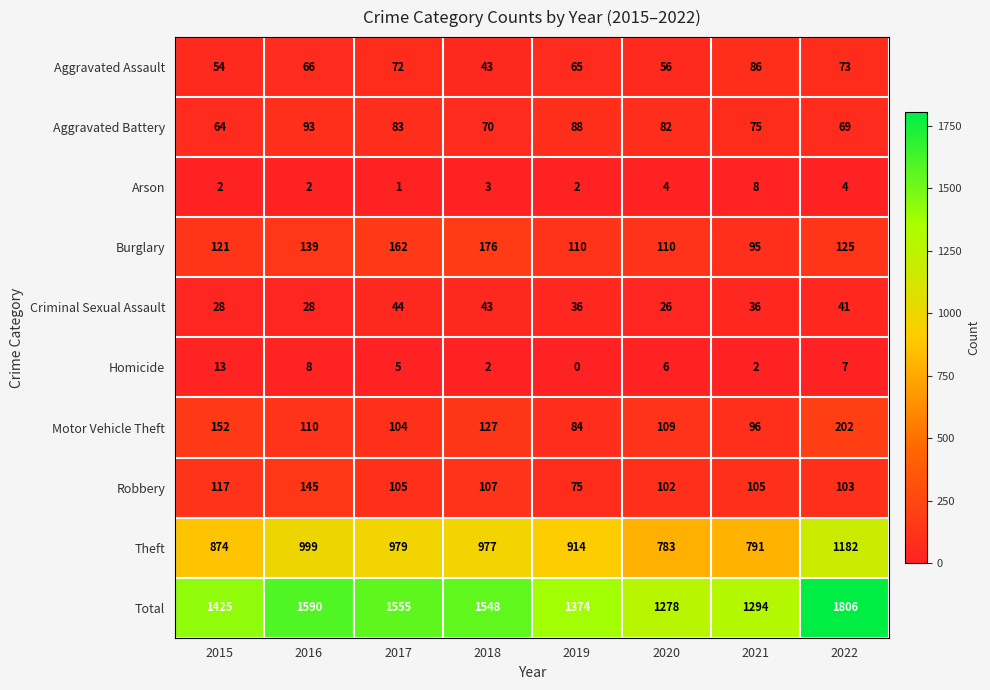

How many data points does each series have?

8